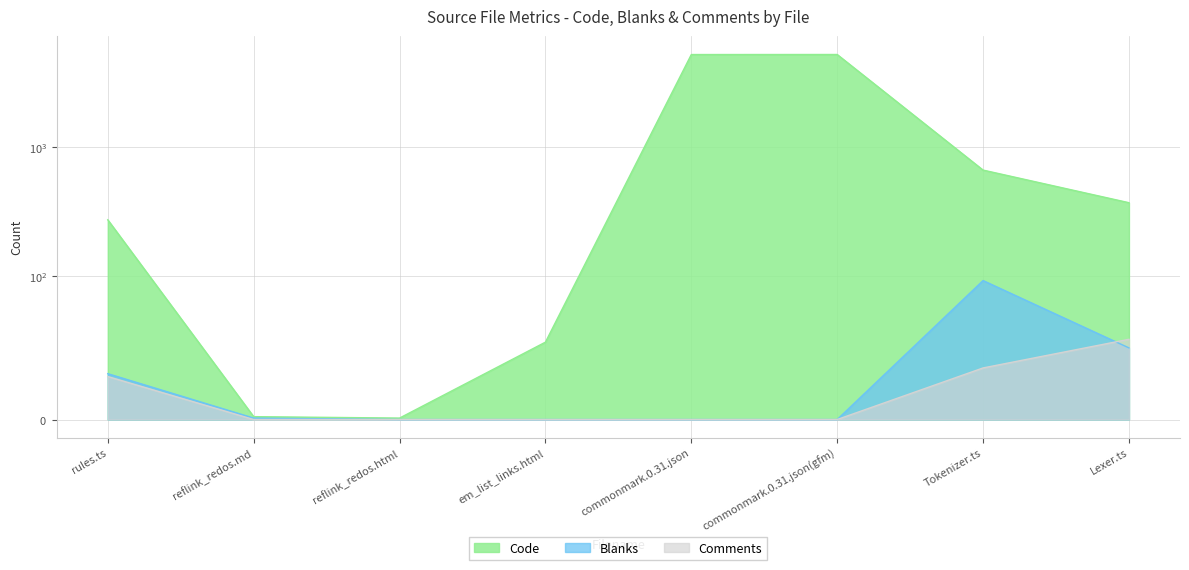

How many series are shown in this chart?

3